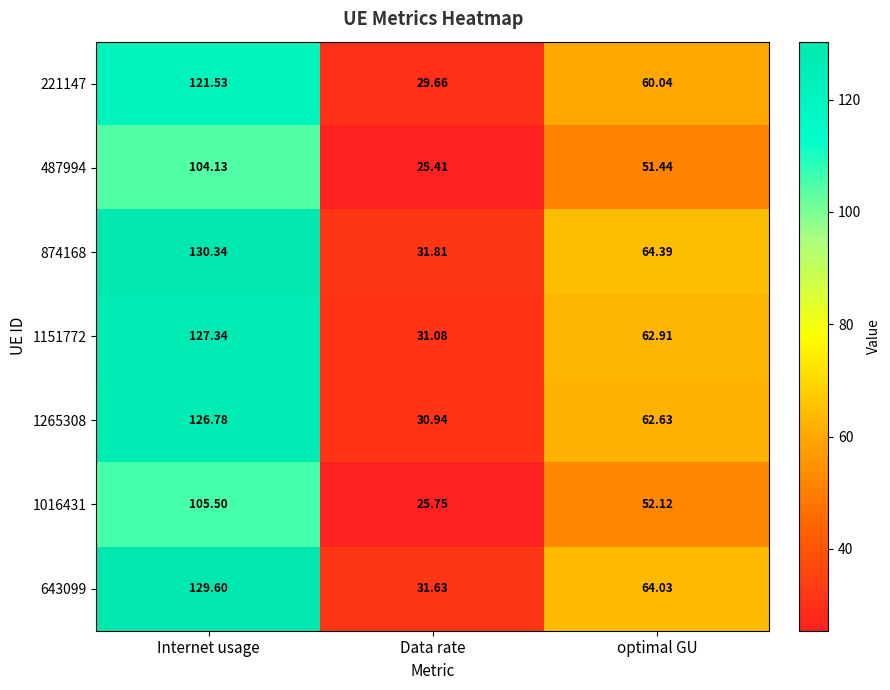

At which label does 1265308 first exceed 62?

Internet usage